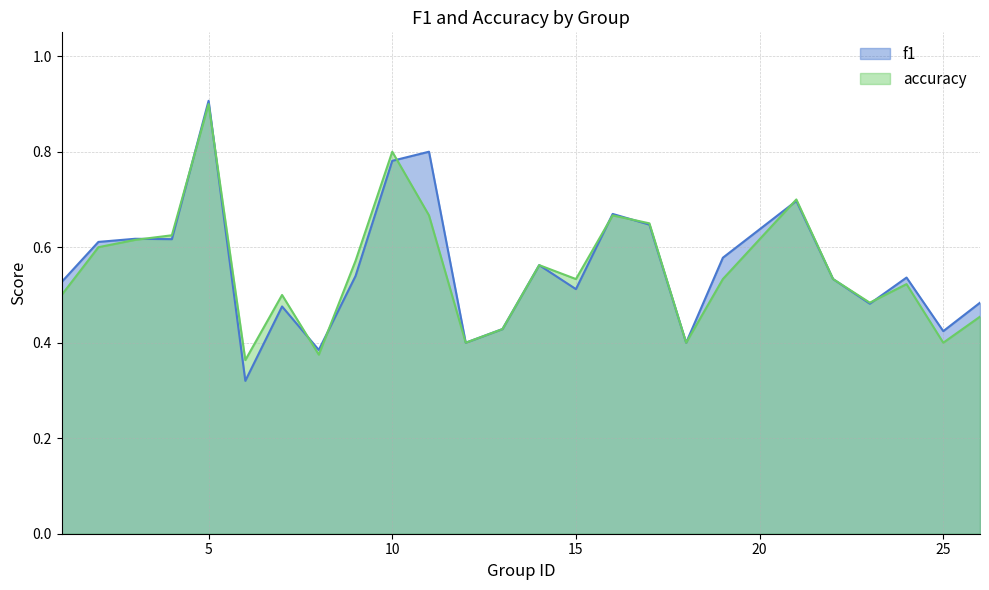

What are all the series names shown in the legend?

f1, accuracy